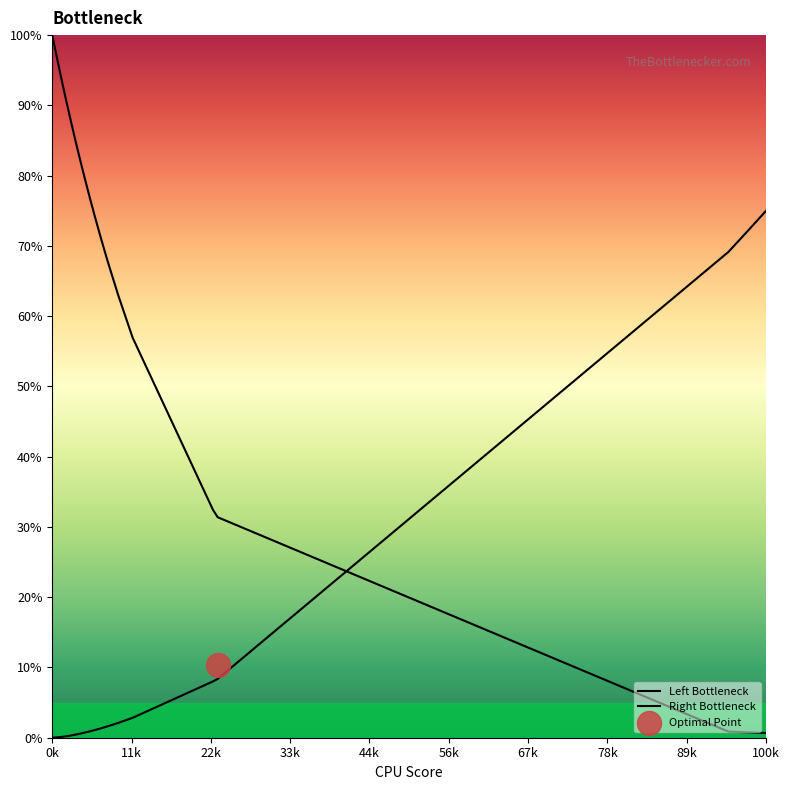

Between 186 and 185, which is larger?

186